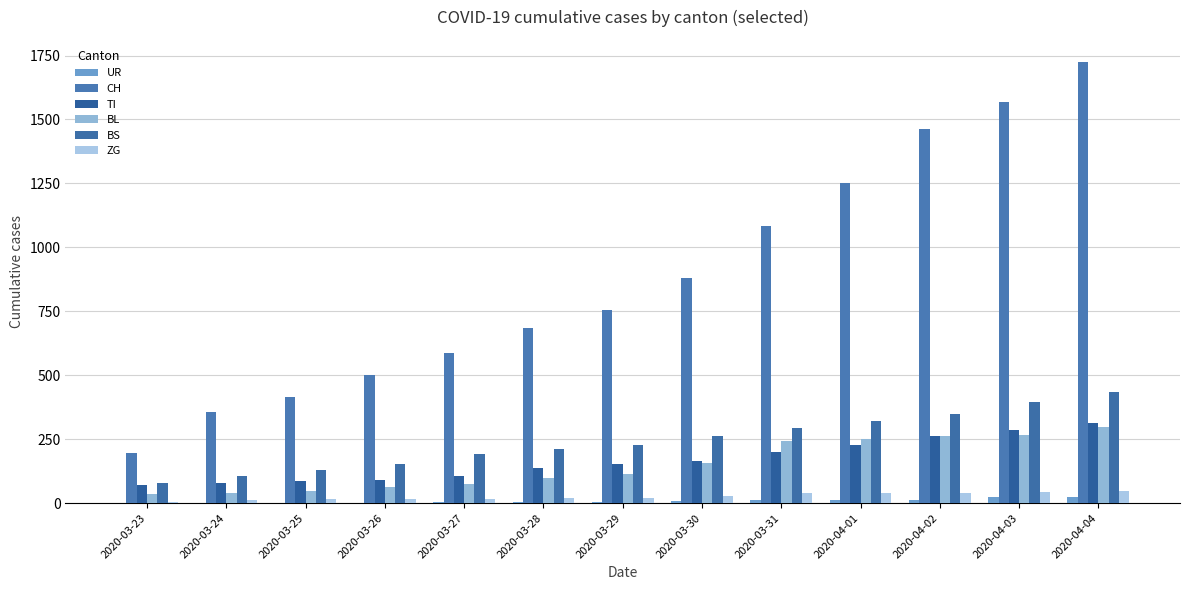

How many distinct data groups are displayed?

6